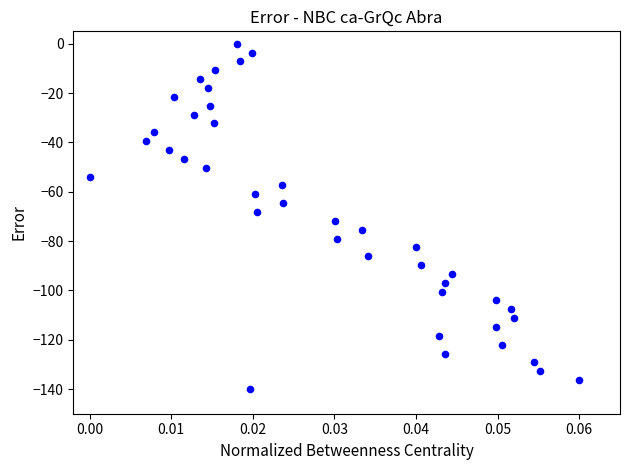

What is the range of Y values (max minus min)?

140.0